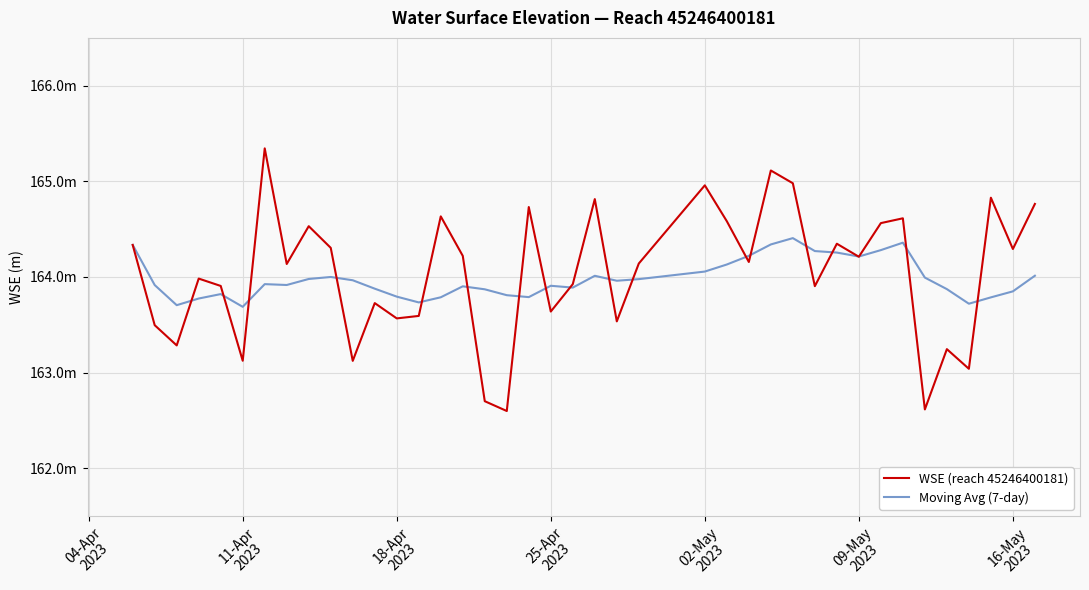

What is the average value of the WSE (reach 45246400181) series?

164.0